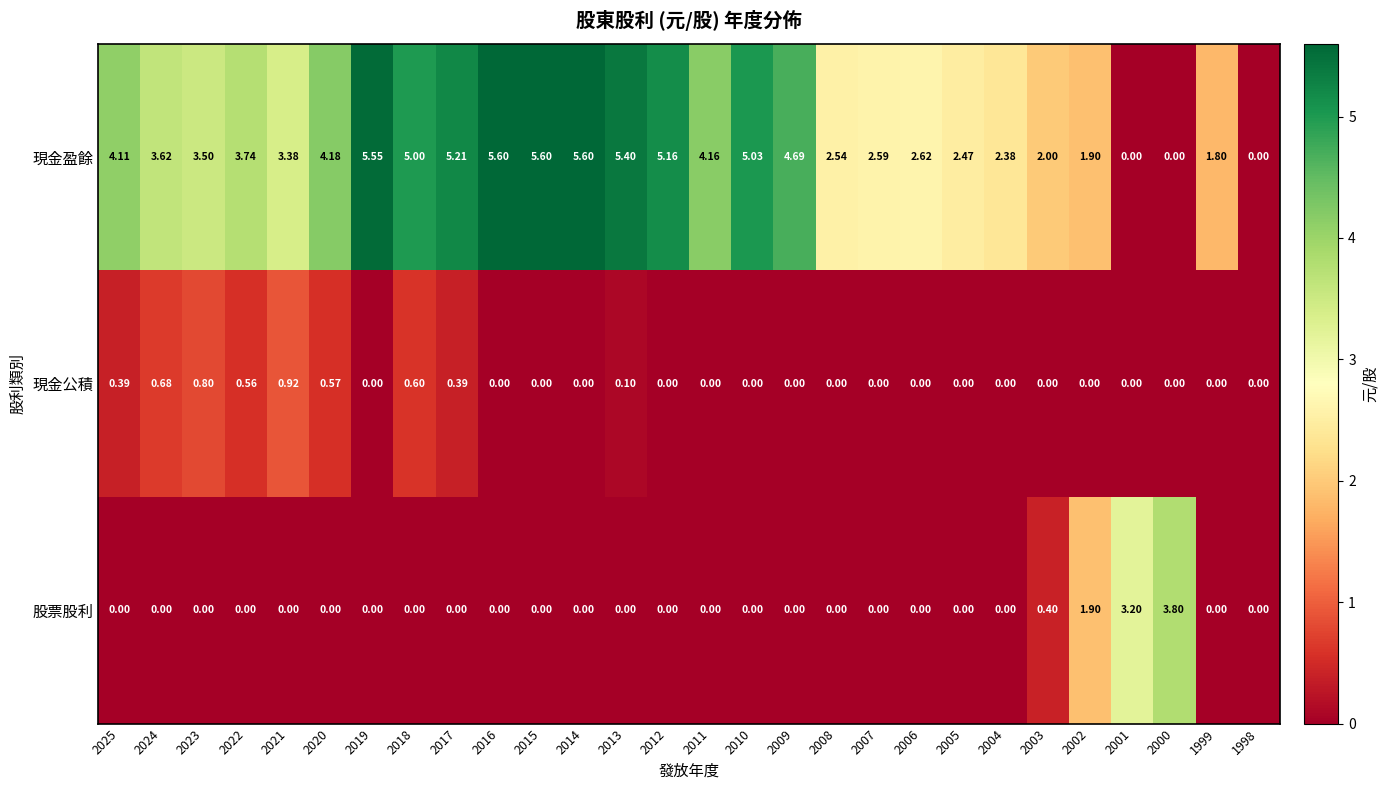

Which series has the largest range (max minus min)?

現金盈餘